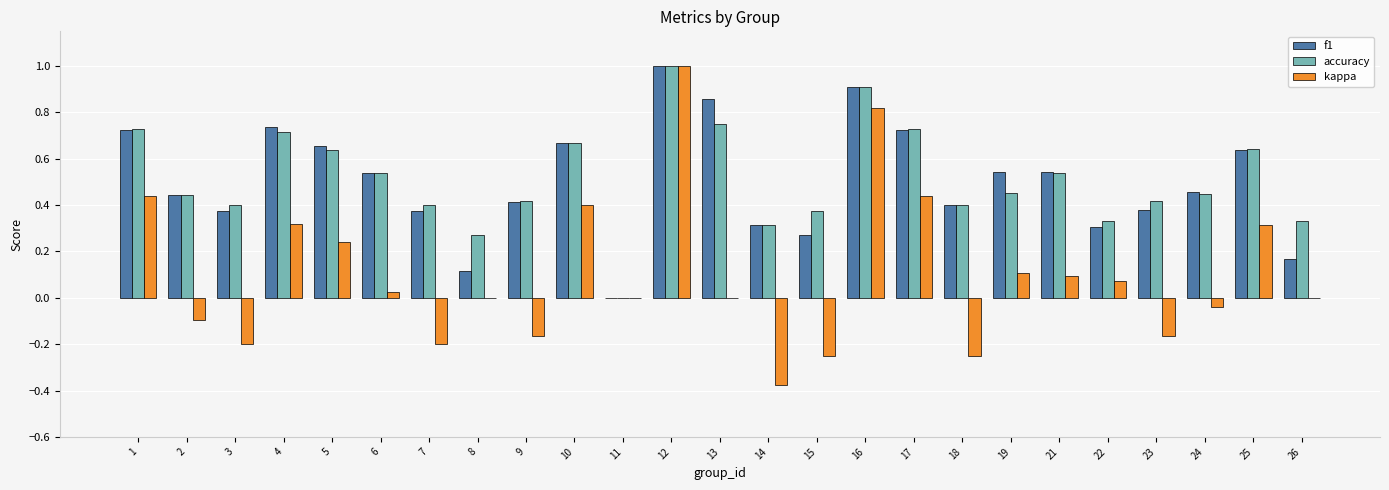

The value of kappa at 7 is -0.2. True or false?

True